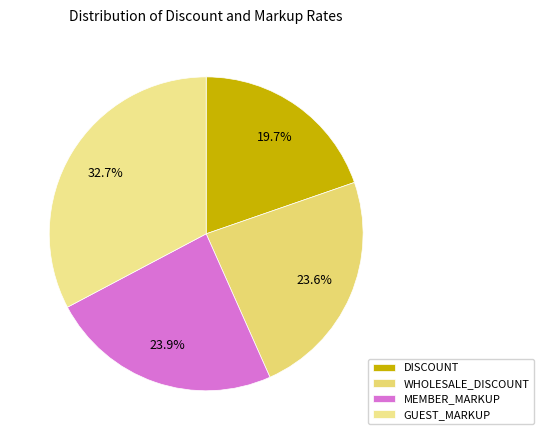

To the nearest percent, what percentage of the pie is DISCOUNT?

20%